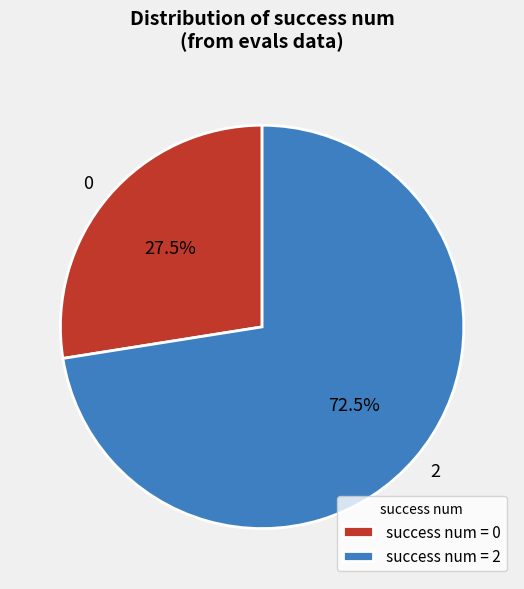

Does 0 account for over 50% of the chart?

No